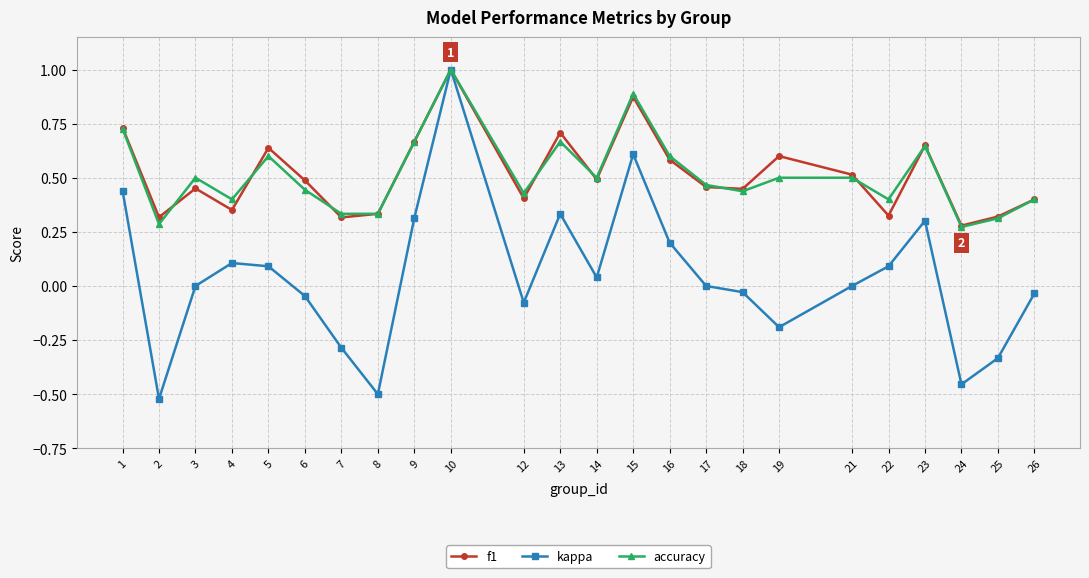

Is it true that accuracy equals 0.3 at 5?

False